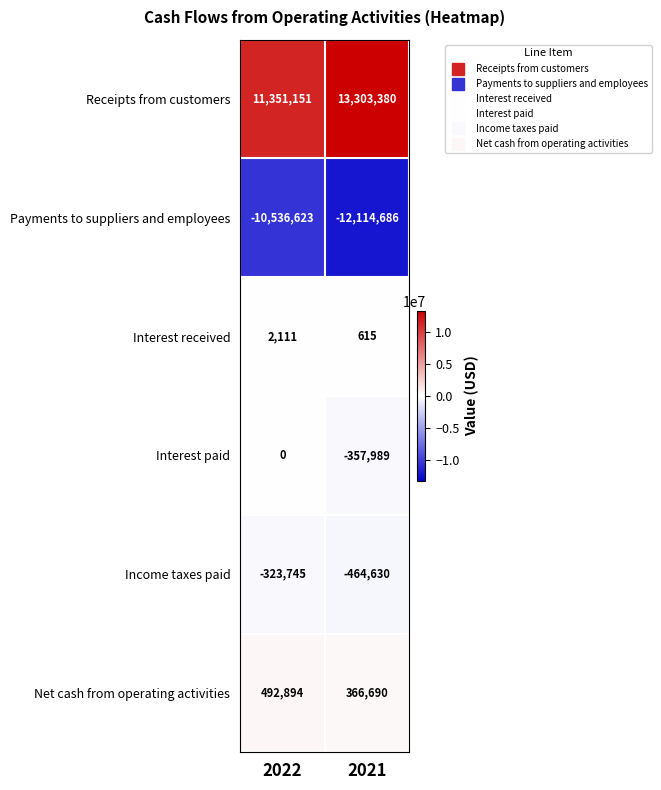

The Interest paid series shows -141930 at 2022. True or false?

False